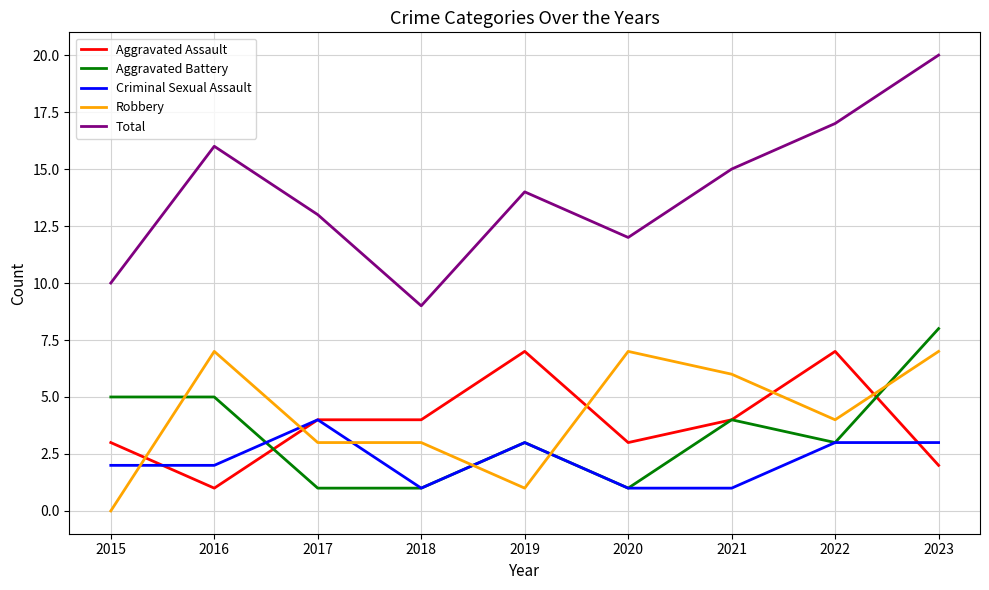

What is the difference between the maximum and minimum values in the Aggravated Battery series?

7